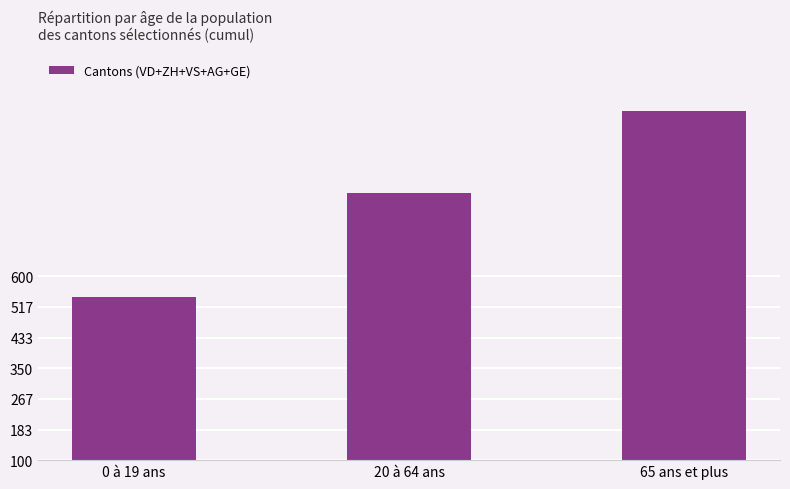

What is the difference between the maximum and second lowest values?

223